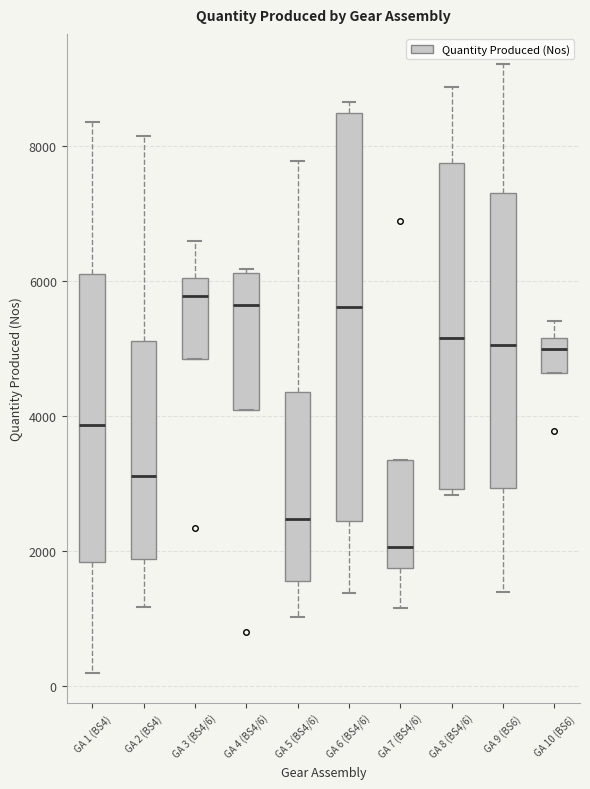

Where does the upper whisker of the box for GA 5 (BS4/6) end on the y-axis? The values are not printed on the chart, so give them approximately, as read against the axis.

7800